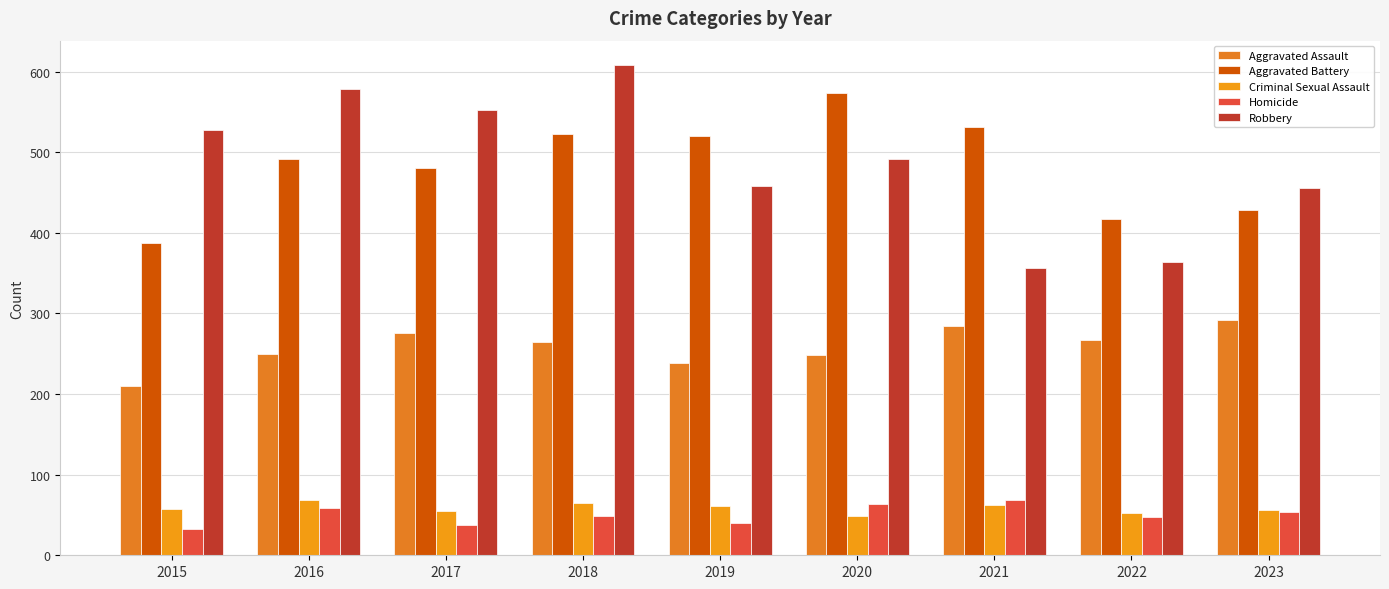

How many series are shown in this chart?

5